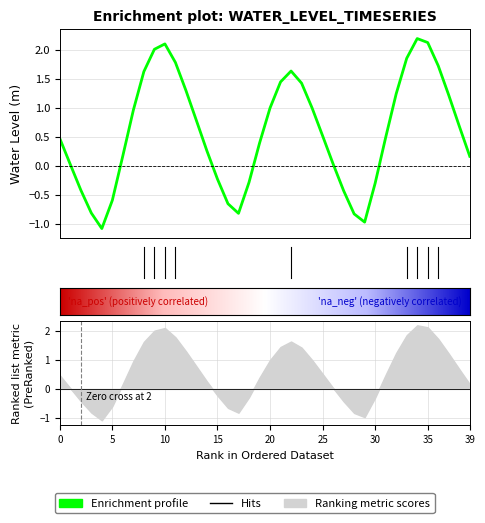

True or false: the data shows 0.7 at 2023-06-06 14:00.

True